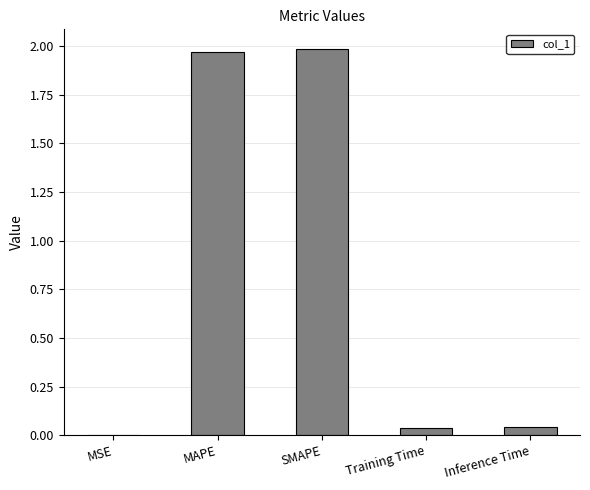

What is the average value?

0.8